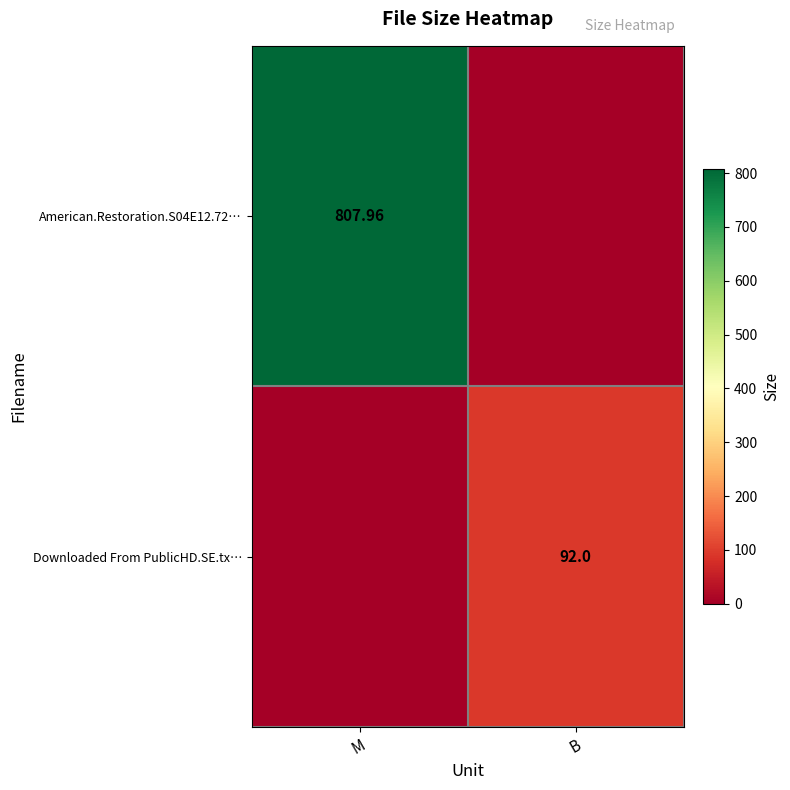

Is the value of American.Restoration.S04E12.72… at M greater than the value of Downloaded From PublicHD.SE.tx… at B?

Yes